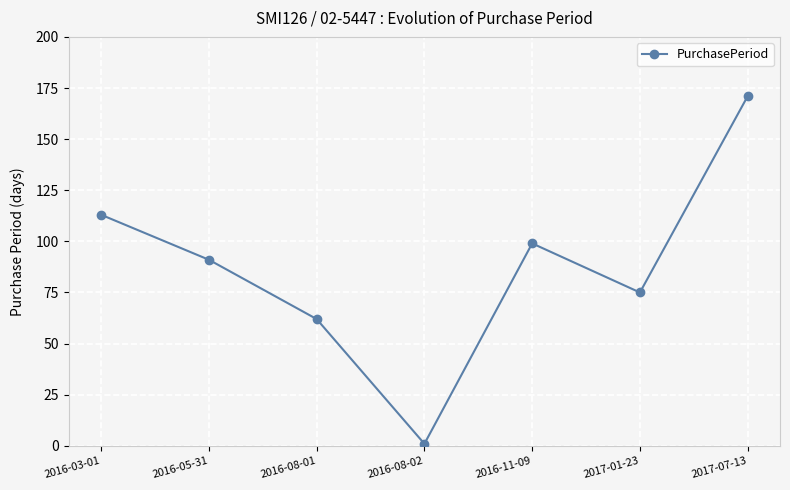

What is the minimum value shown in the chart?

1